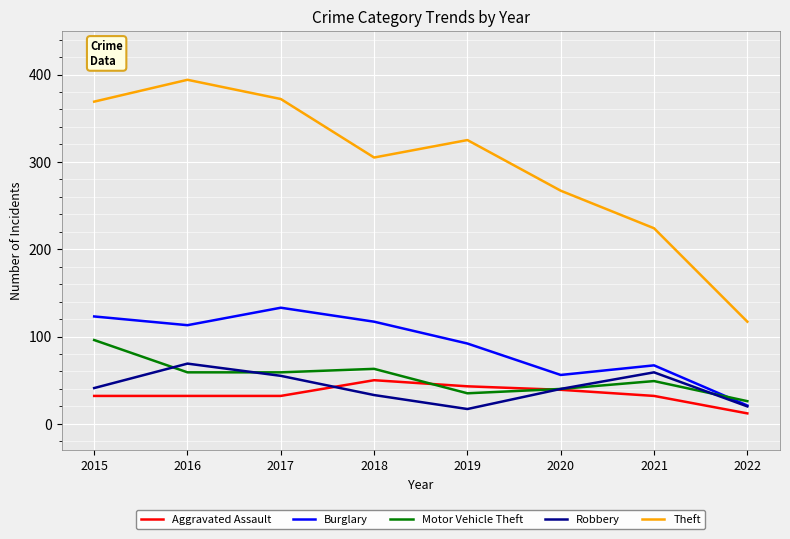

What is the total value across all series at 2022?

196